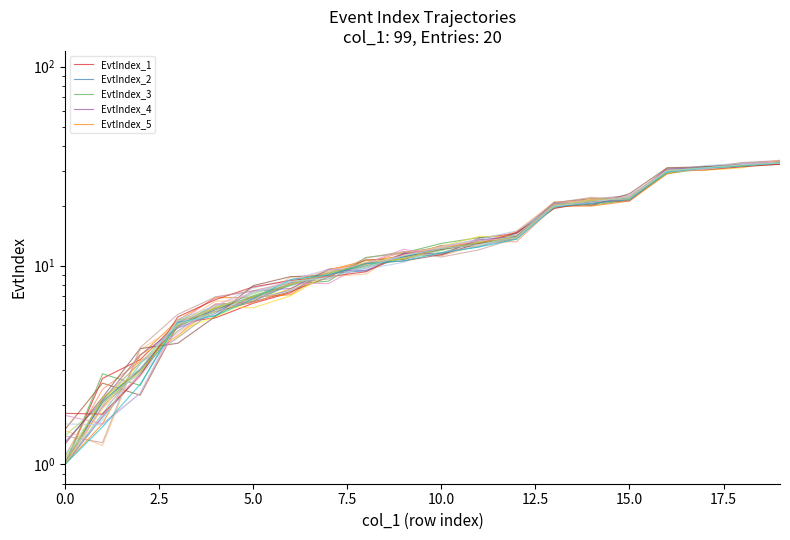

At 14, list the series in order from largest to smallest.

EvtIndex_2, EvtIndex_4, EvtIndex_1, EvtIndex_3, EvtIndex_5